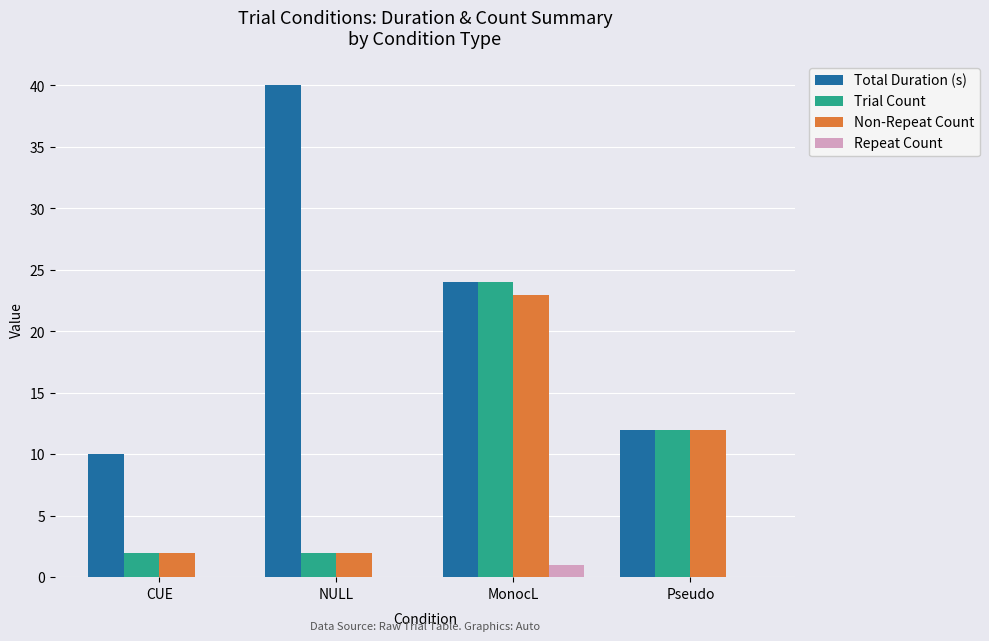

The Total Duration (s) series shows 40 at NULL. True or false?

True